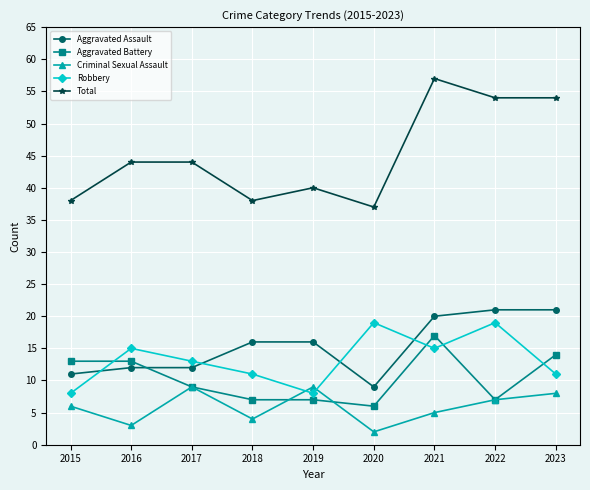

Between 2015 and 2021, which series saw the biggest shift?

Total